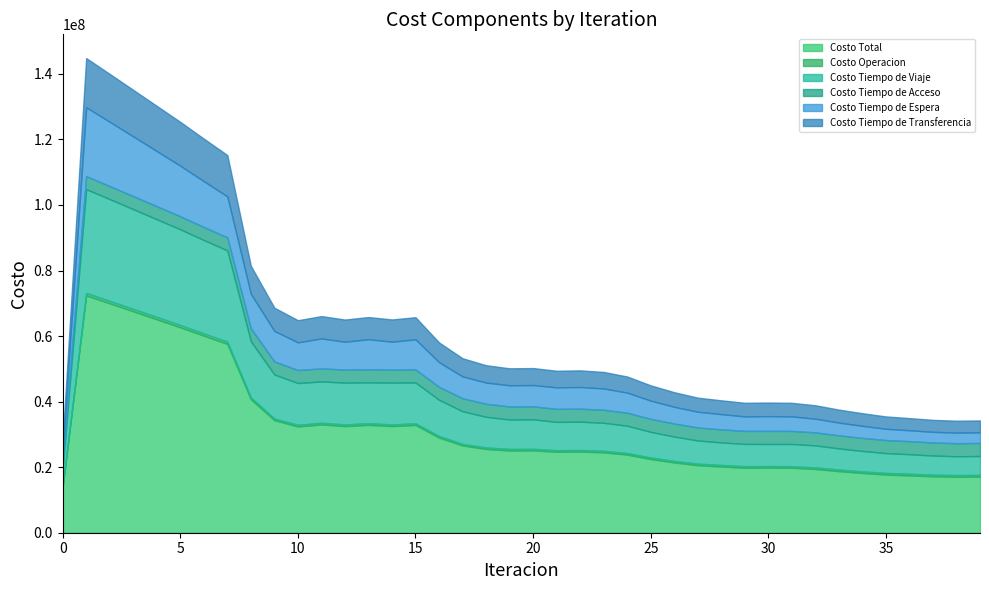

At 9, list the series in order from largest to smallest.

Costo Total, Costo Tiempo de Viaje, Costo Tiempo de Espera, Costo Tiempo de Transferencia, Costo Tiempo de Acceso, Costo Operacion